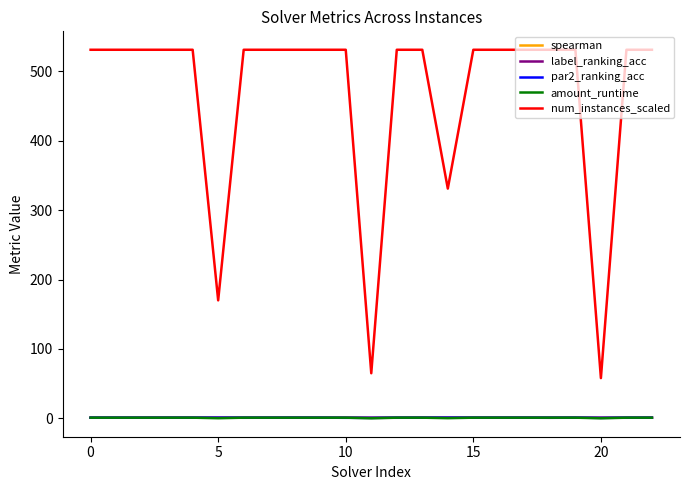

True or false: par2_ranking_acc and num_instances_scaled cross at least once.

False